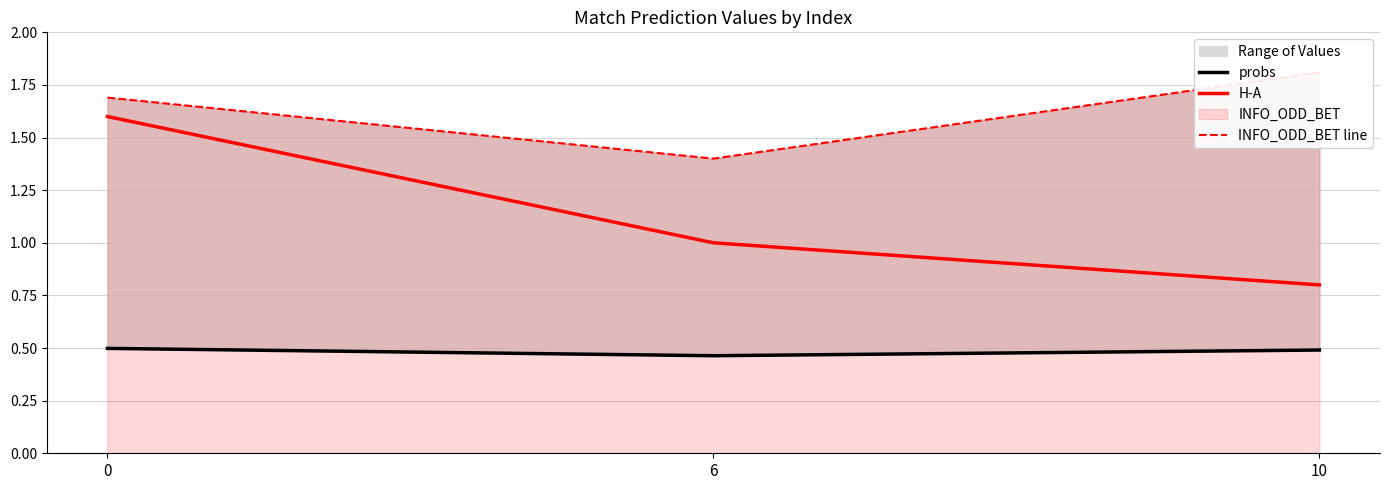

List the series in order of their peak value, highest first.

INFO_ODD_BET line, H-A, probs